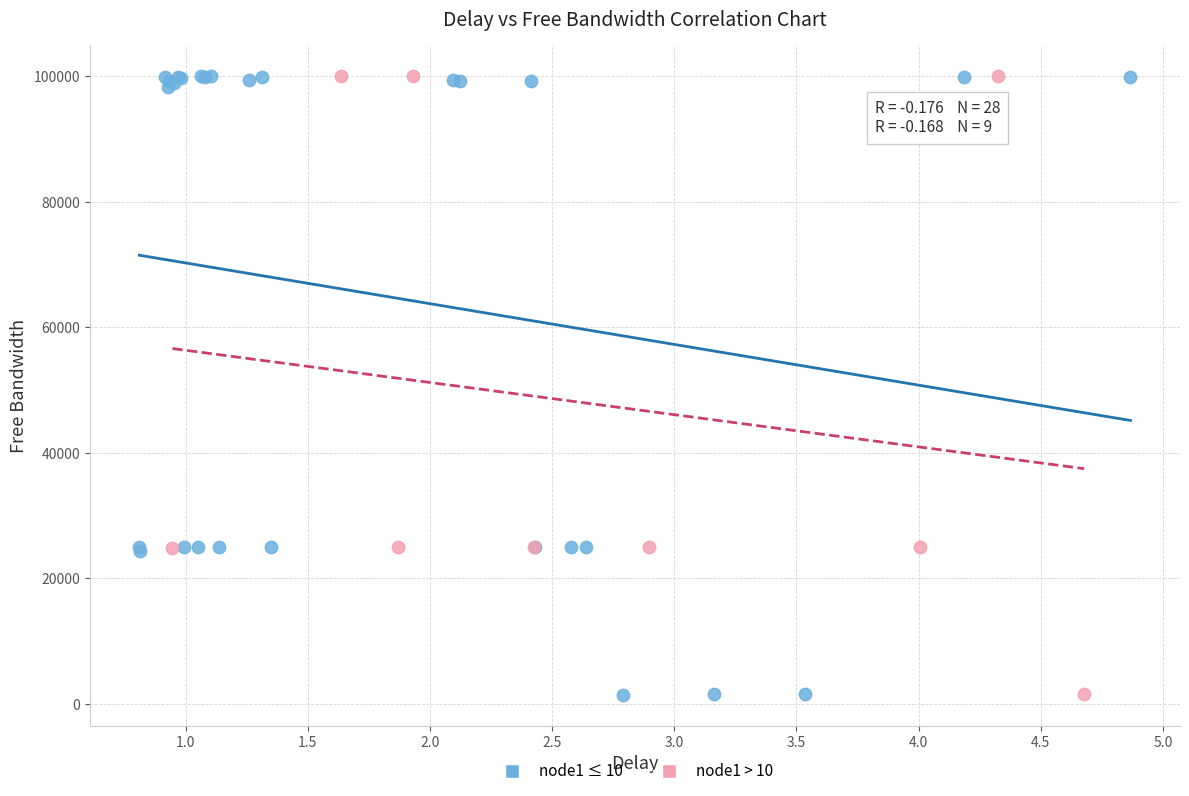

What are all the series names shown in the legend?

node1 ≤ 10, node1 > 10